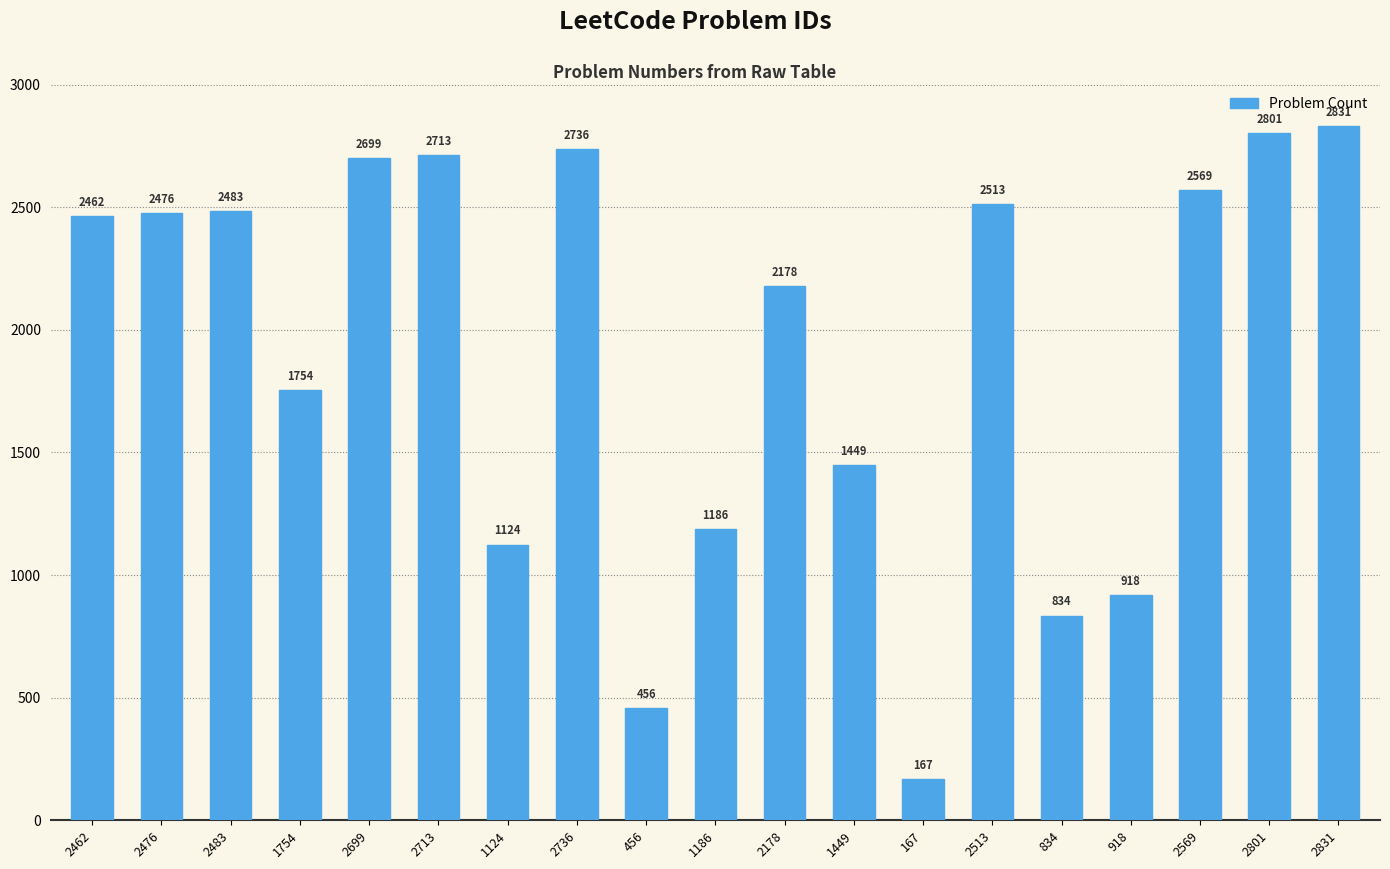

What is the smallest value displayed?

167